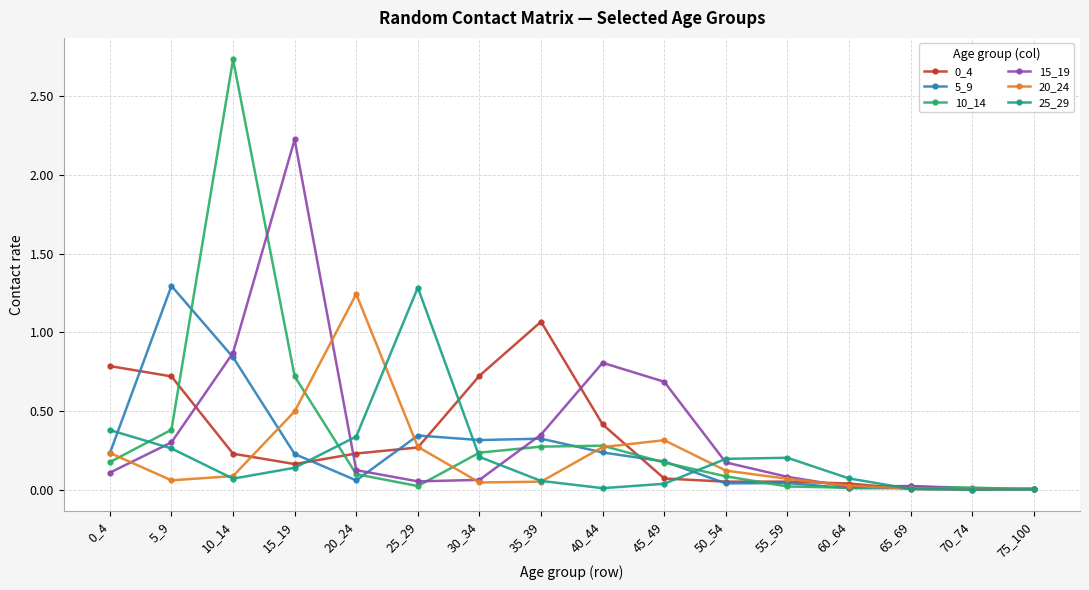

Where is 15_19 nearest to the value 1?

10_14